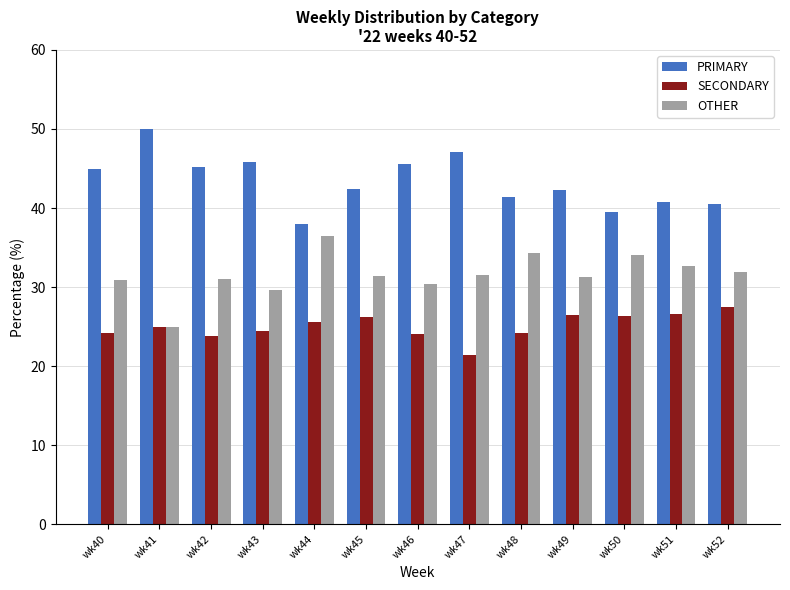

List the series in order of their overall mean, lowest first.

SECONDARY, OTHER, PRIMARY